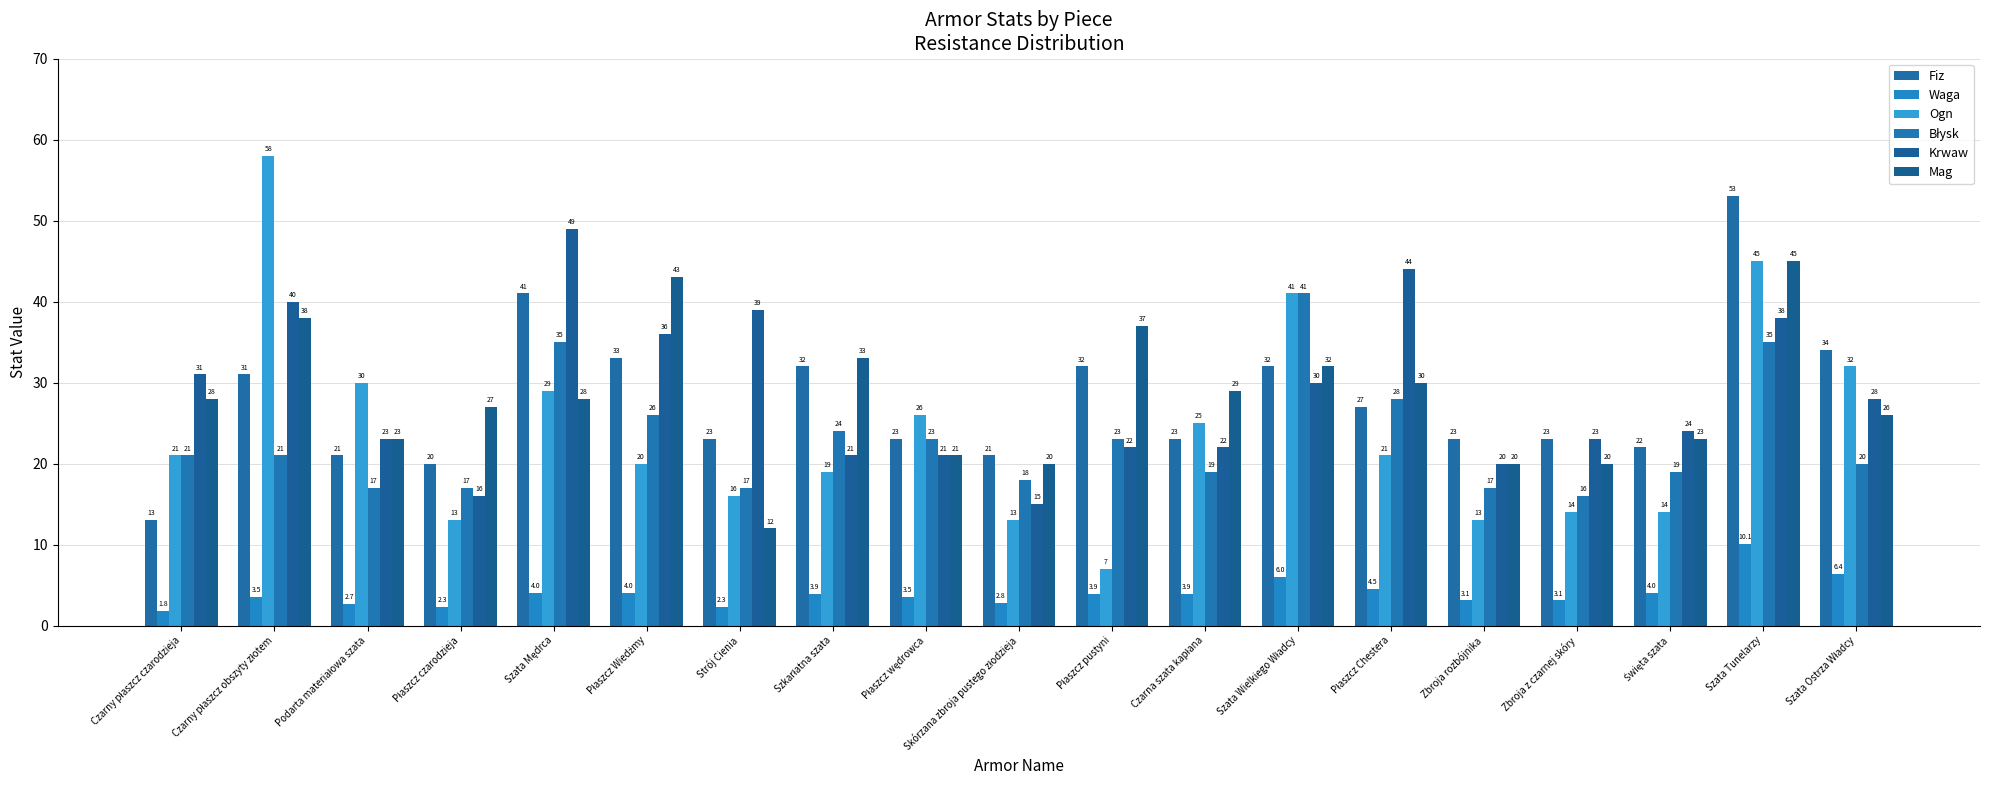

What is the total value across all series at Zbroja z czarnej skóry?

99.1